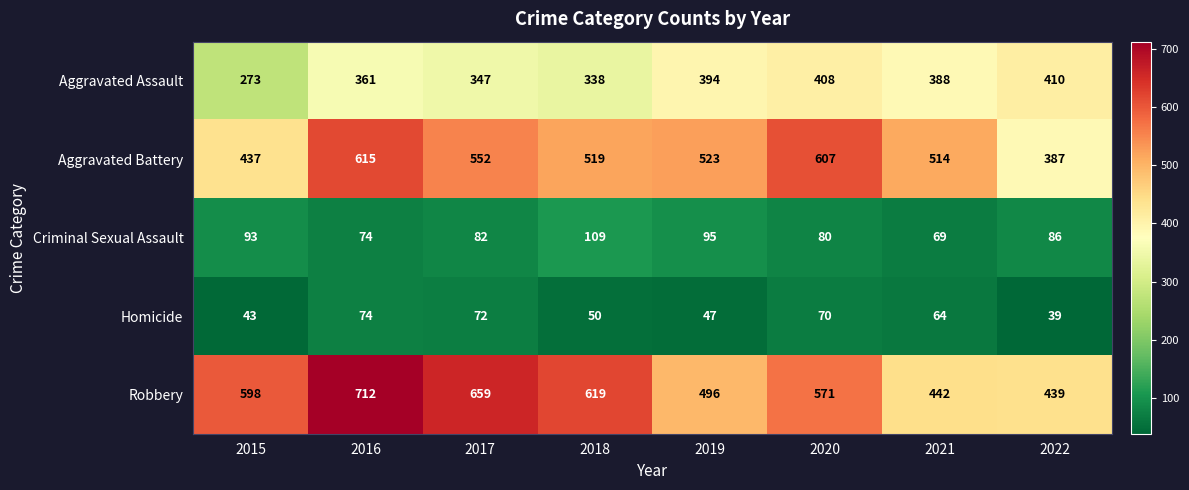

What is the sum of all Criminal Sexual Assault values?

688